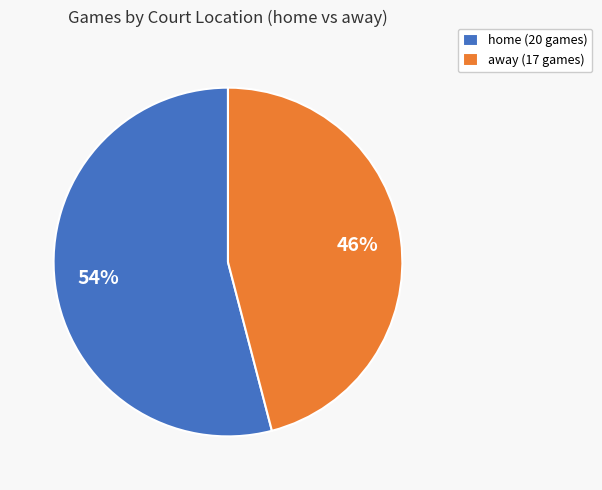

What percentage is the away slice, to the nearest percent?

46%